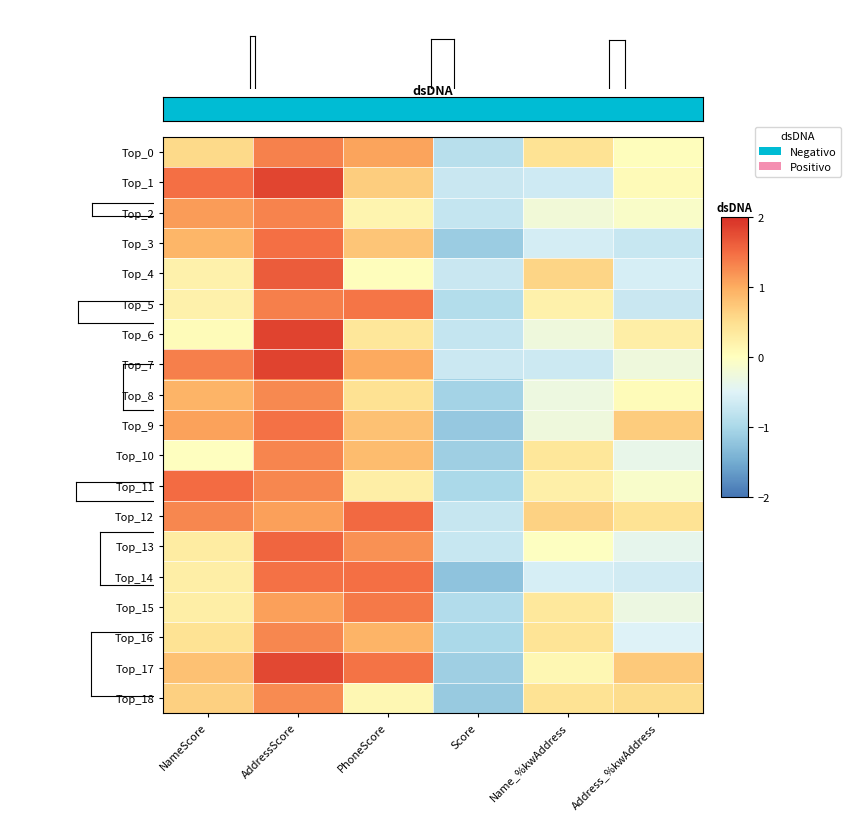

Which has a higher value, AddressScore or NameScore?

AddressScore